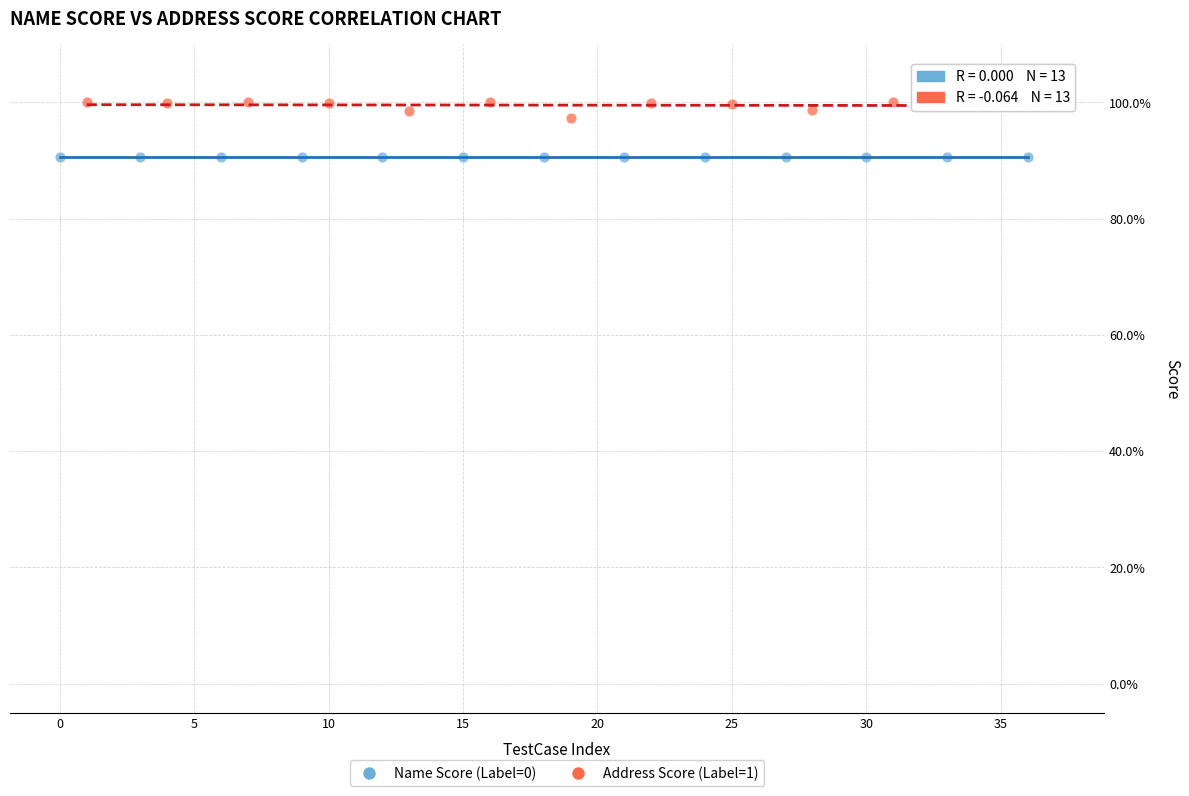

What are all the series names shown in the legend?

Name Score (Label=0), Address Score (Label=1)